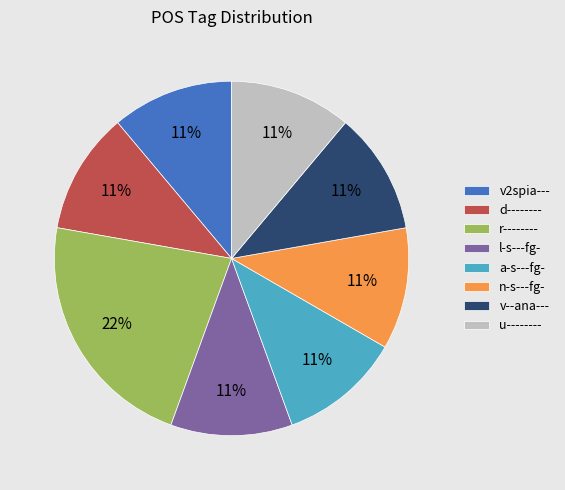

To the nearest percent, what is the difference between the largest and smallest slice percentages?

11%